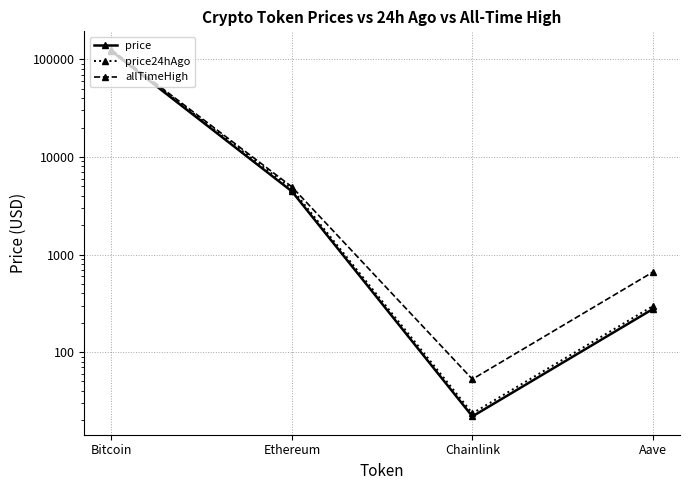

At which label does price first exceed 4445?

Bitcoin